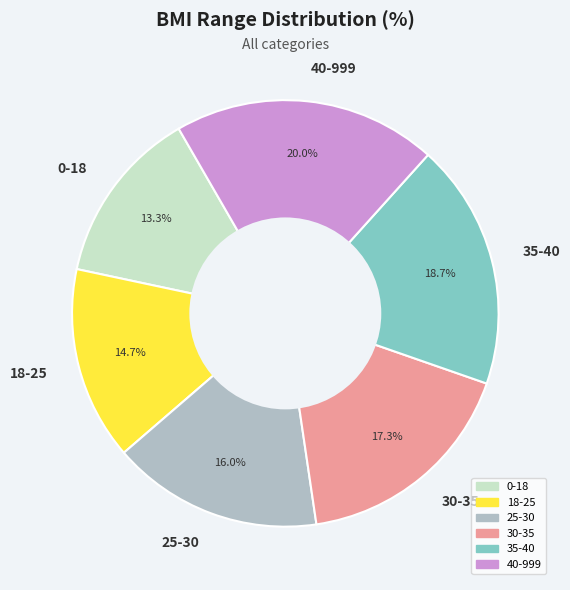

To the nearest percent, what is the difference between the 0-18 and 35-40 slice percentages?

5%